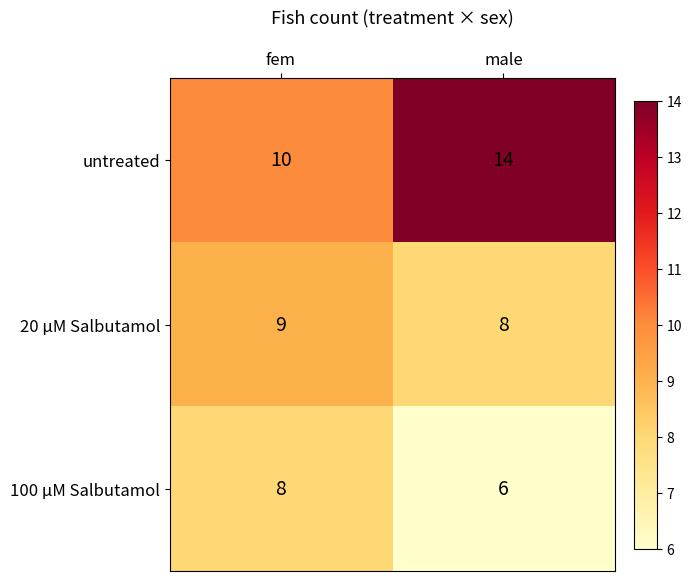

How many series are shown in this chart?

3